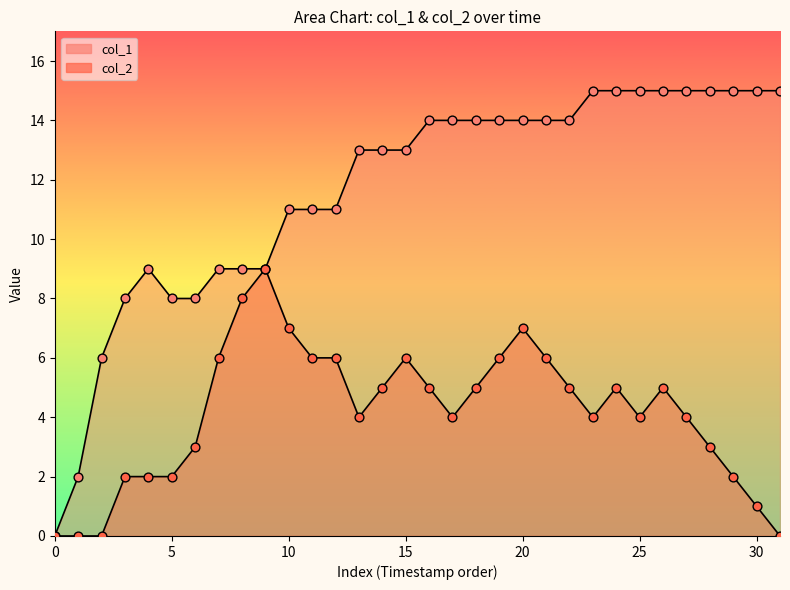

Which series contains the lowest Y value?

col_1